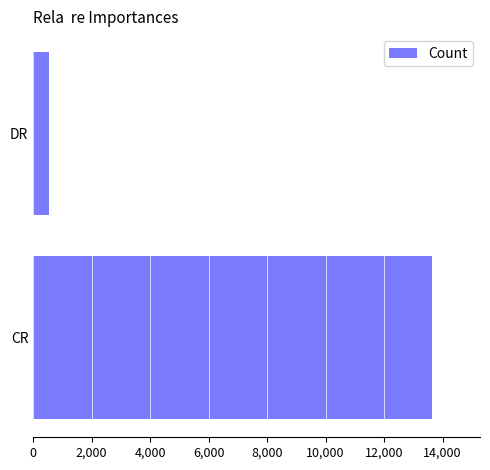

Reading bottom to top, list all the values displayed in this chart.

CR=13640	DR=550